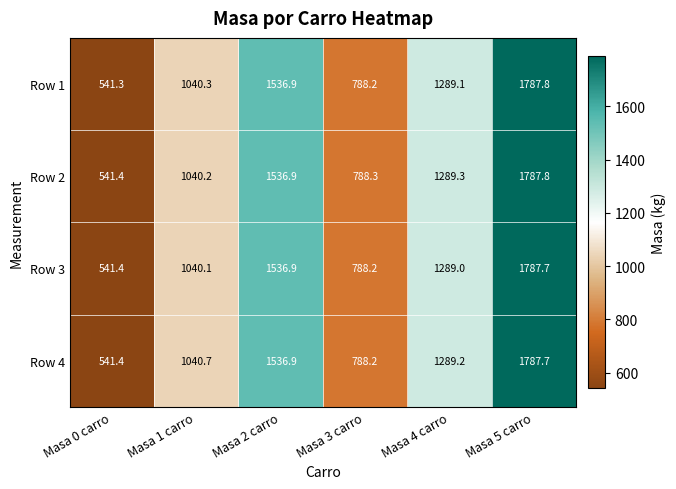

Reading left to right, what are all the values shown in this chart?

Row 1: 541.3	1040.3	1536.9	788.2	1289.1	1787.8
Row 2: 541.4	1040.2	1536.9	788.3	1289.3	1787.8
Row 3: 541.4	1040.1	1536.9	788.2	1289.0	1787.7
Row 4: 541.4	1040.7	1536.9	788.2	1289.2	1787.7